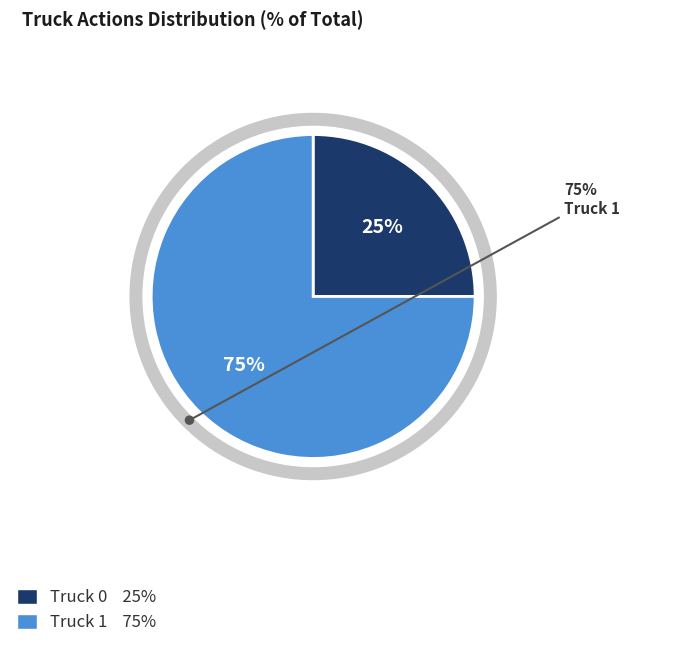

The Truck 1 slice represents 62% of the pie. True or false?

False